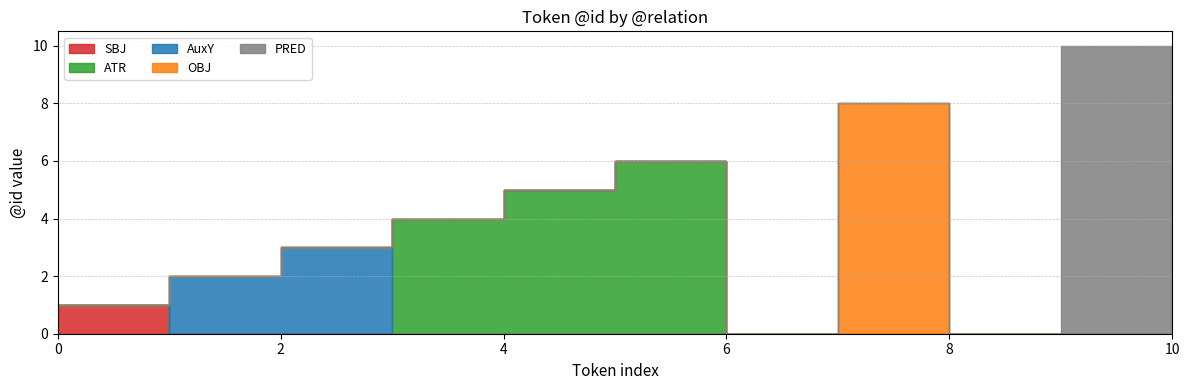

True or false: AuxY and OBJ intersect in this chart.

False